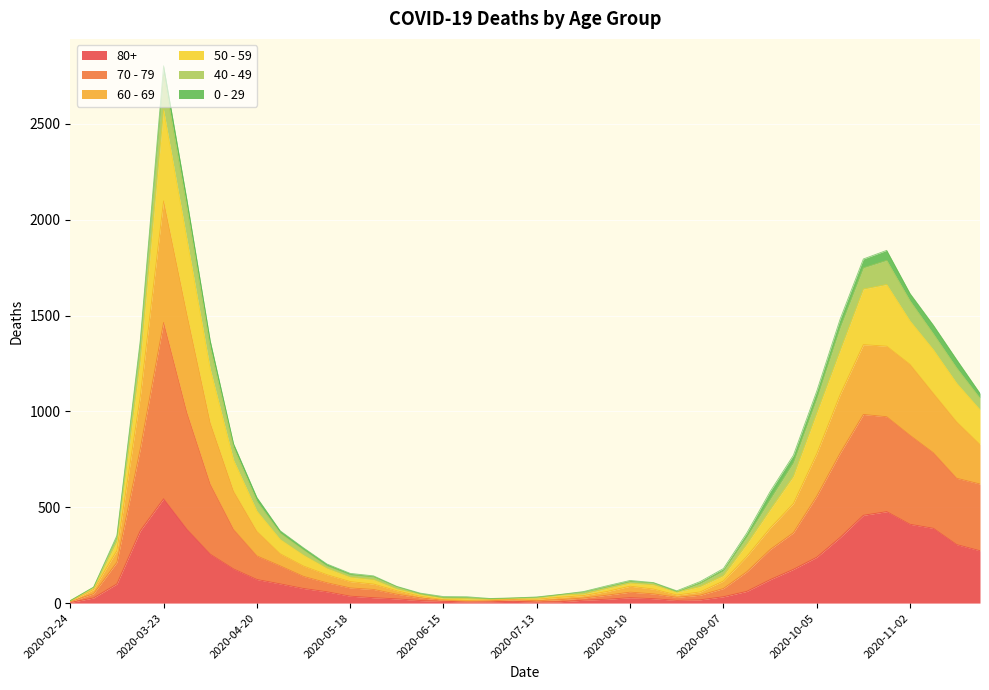

Which category has the lowest value across all series?

2020-02-24